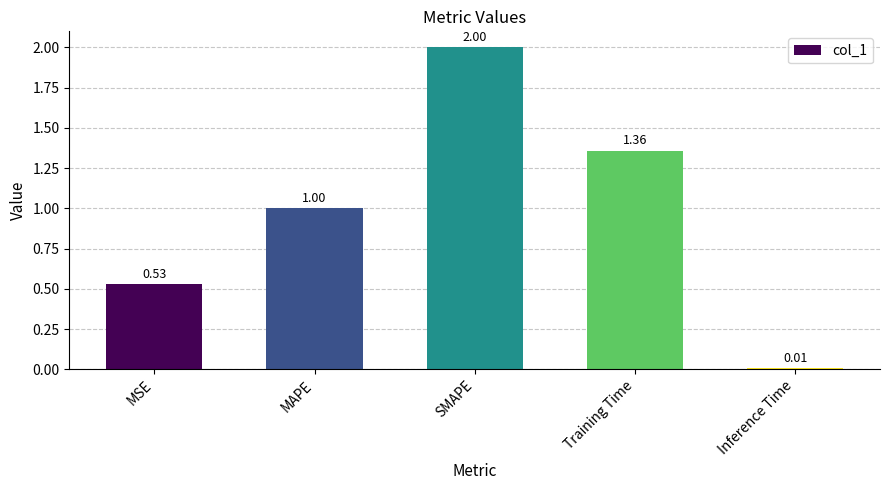

What is the label of the 3rd bar from the right?

SMAPE